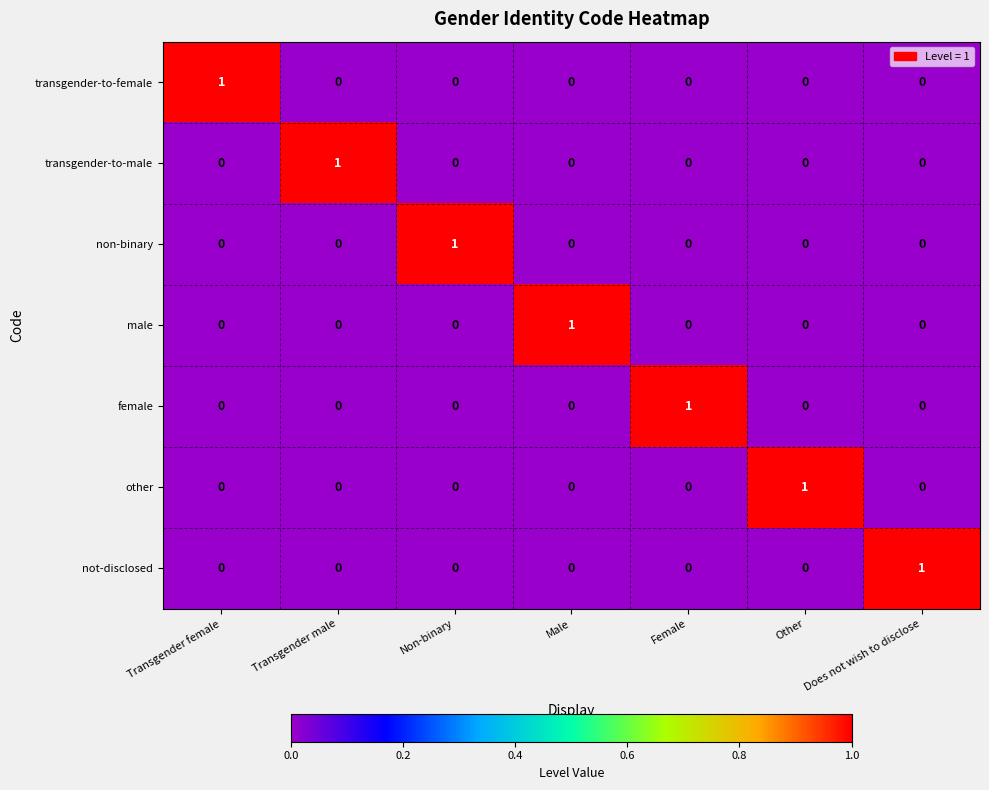

At how many categories does at least one series exceed 0?

7